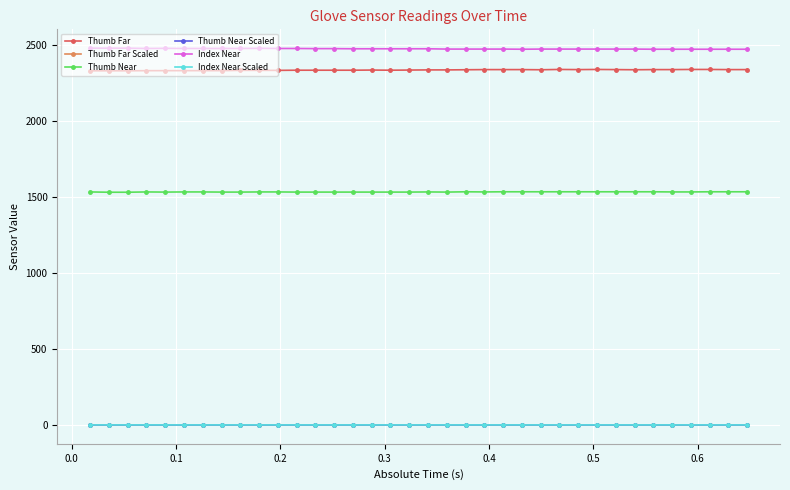

True or false: Index Near and Thumb Near Scaled cross at least once.

False